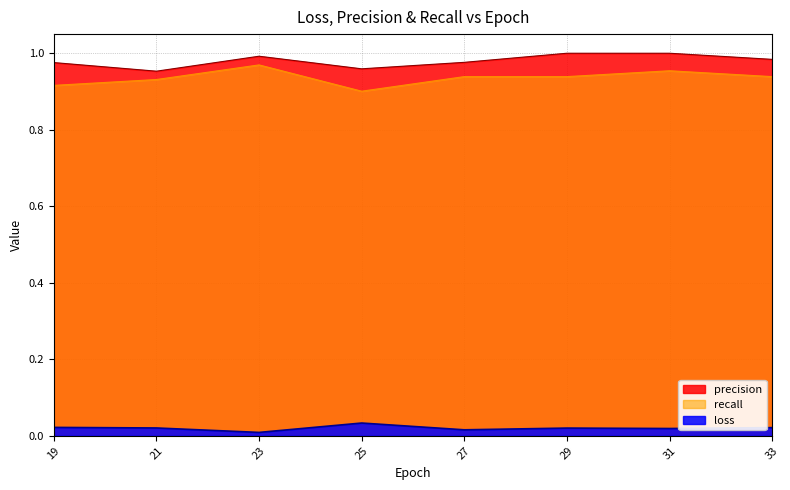

What is the greatest value displayed?

1.0